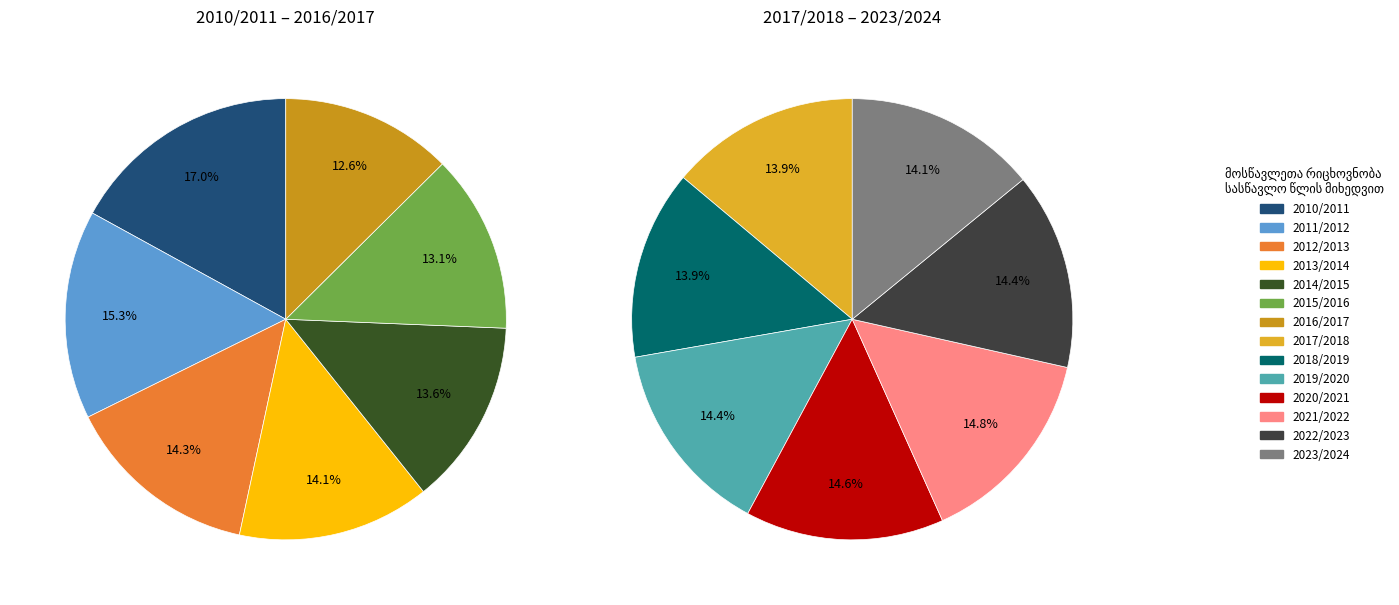

Which category has the smallest portion of the pie?

2016/2017